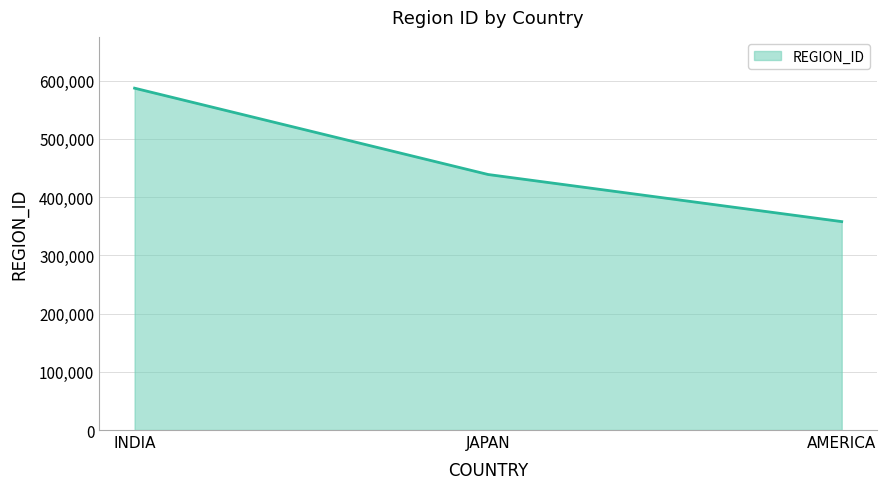

List the labels in order of value, smallest first.

AMERICA, JAPAN, INDIA